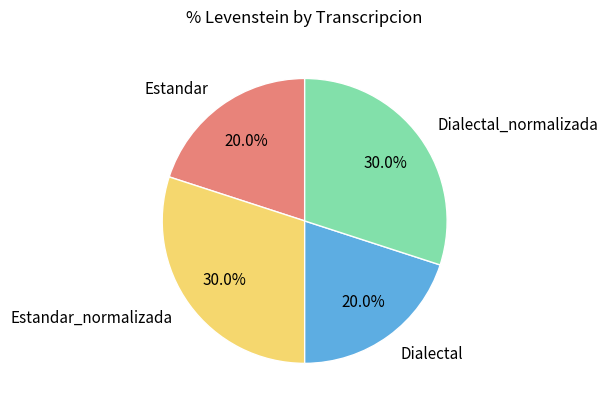

What is the ratio of the value at Estandar to the value at Estandar_normalizada?

0.7